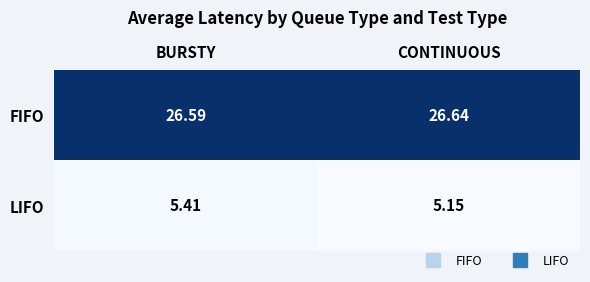

Which series has the largest total across all categories?

FIFO